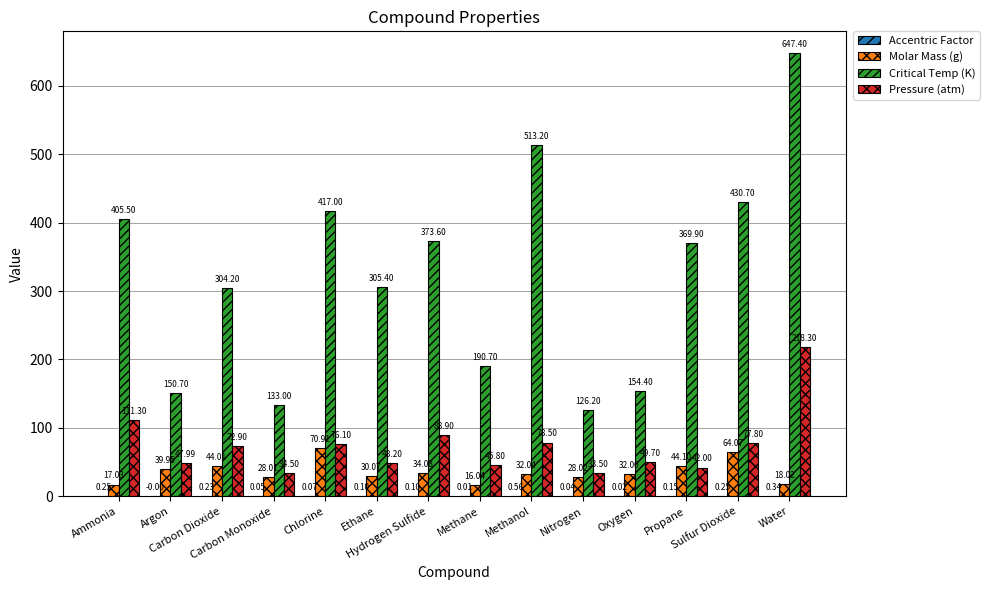

Which category has the highest value across all series?

Water